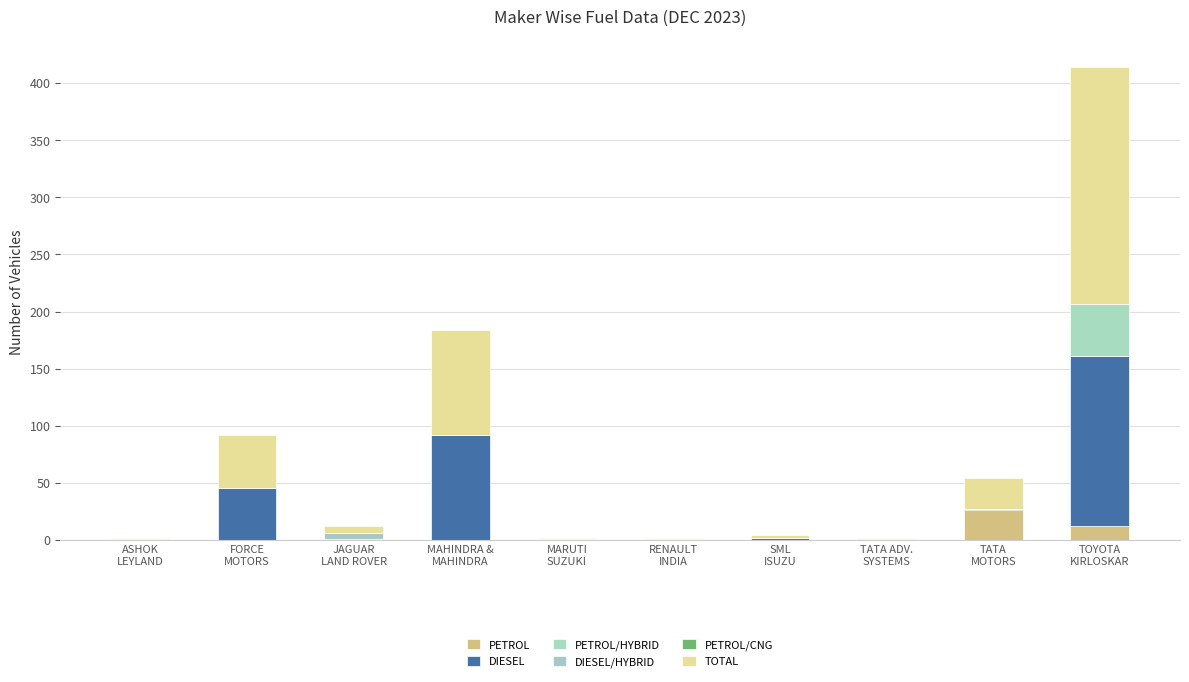

How many series are shown in this chart?

5